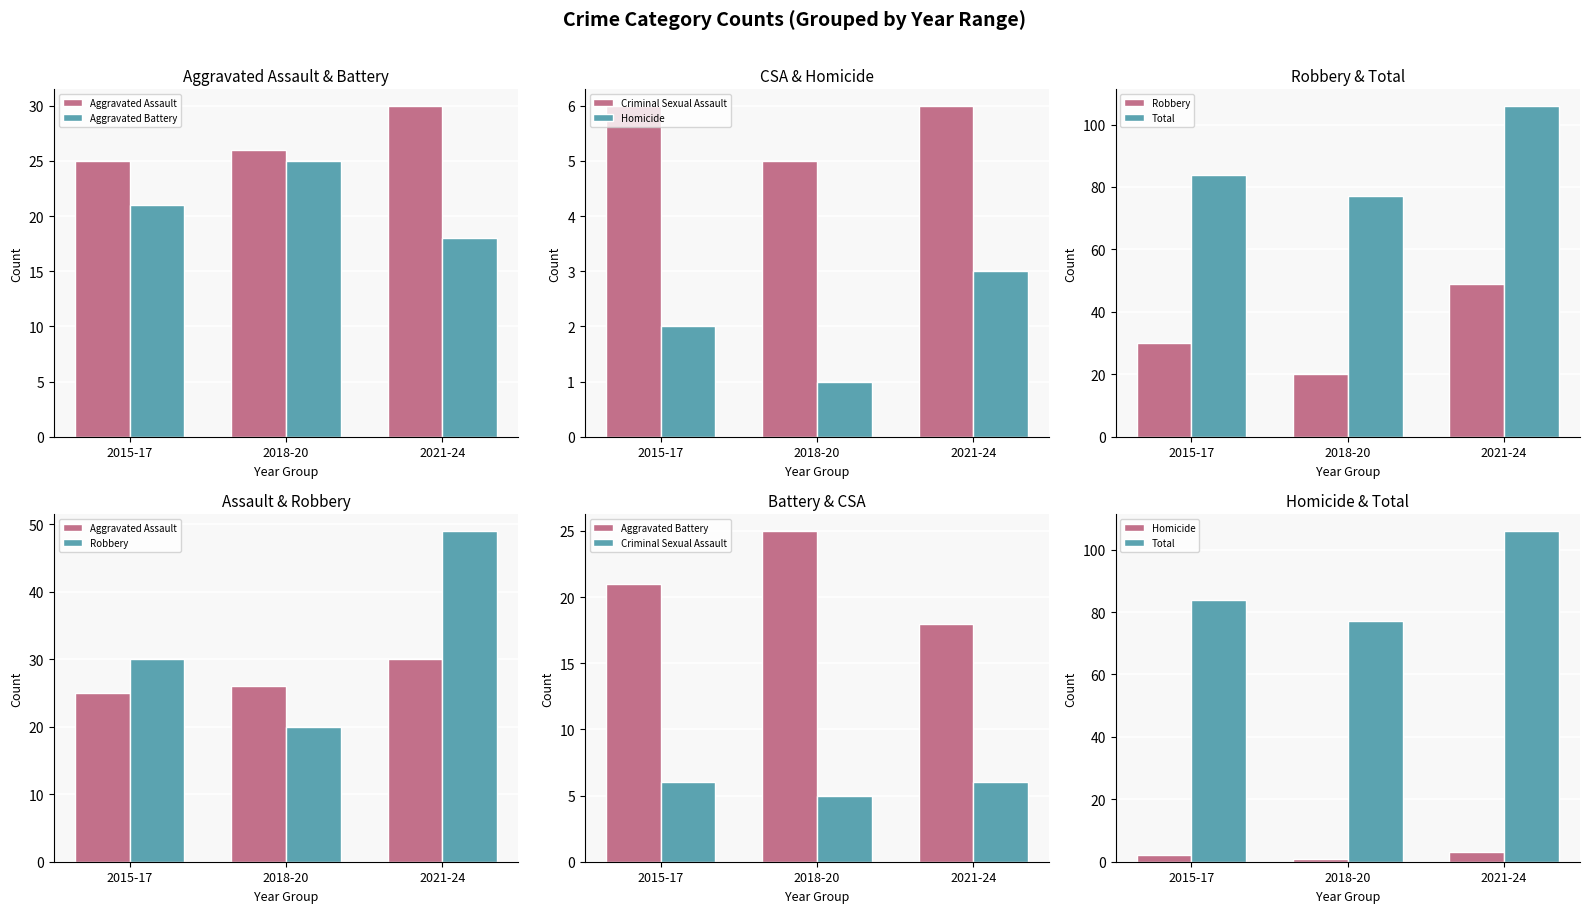

At 2021-24, list the series in order from smallest to largest.

Homicide, Criminal Sexual Assault, Aggravated Battery, Aggravated Assault, Robbery, Total